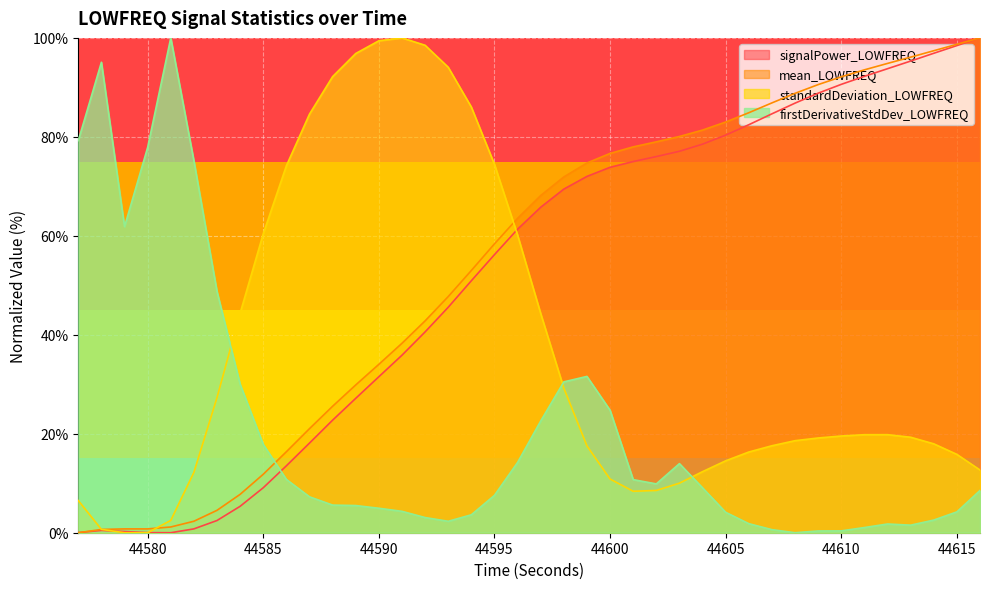

Reading right to left, list all the values displayed in this chart.

mean_LOWFREQ: 100.0	98.7	97.4	96.1	94.8	93.5	92.1	90.6	88.8	86.9	84.9	83.0	81.4	80.1	79.0	78.0	76.6	74.7	71.9	68.1	63.5	58.4	53.0	47.7	42.8	38.3	34.0	29.9	25.6	21.0	16.4	11.8	7.8	4.5	2.3	1.2	0.8	0.8	0.7	0.0
standardDeviation_LOWFREQ: 12.7	15.8	18.0	19.3	19.8	19.8	19.5	19.1	18.6	17.6	16.3	14.5	12.3	10.0	8.5	8.4	10.8	17.5	29.2	44.3	60.2	74.5	86.0	94.1	98.5	100.0	99.4	96.8	92.2	84.6	74.2	60.4	44.4	27.3	12.2	2.5	0.0	0.0	0.7	6.5
signalPower_LOWFREQ: 100.0	98.4	96.9	95.3	93.8	92.2	90.6	88.8	86.8	84.7	82.4	80.4	78.5	77.1	76.0	75.0	73.8	72.0	69.4	65.8	61.3	56.2	50.9	45.6	40.6	35.9	31.5	27.2	22.7	18.1	13.5	9.1	5.3	2.5	0.8	0.0	0.0	0.2	0.5	0.0
firstDerivativeStdDev_LOWFREQ: 8.5	4.2	2.6	1.5	1.8	1.0	0.4	0.4	0.0	0.6	1.8	4.1	9.1	14.0	9.9	10.7	24.8	31.6	30.5	22.6	14.2	7.6	3.6	2.3	3.1	4.3	4.9	5.5	5.6	7.3	10.8	17.8	30.0	48.7	75.2	100.0	77.9	61.9	95.1	79.2